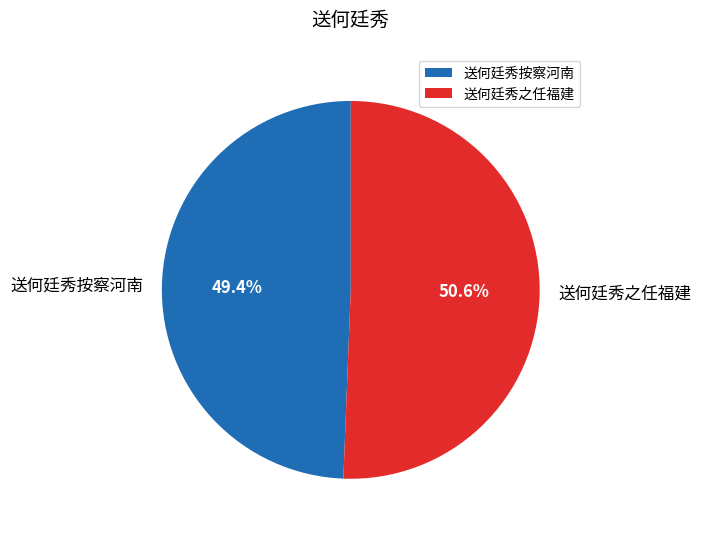

Which category has the smallest portion of the pie?

送何廷秀按察河南